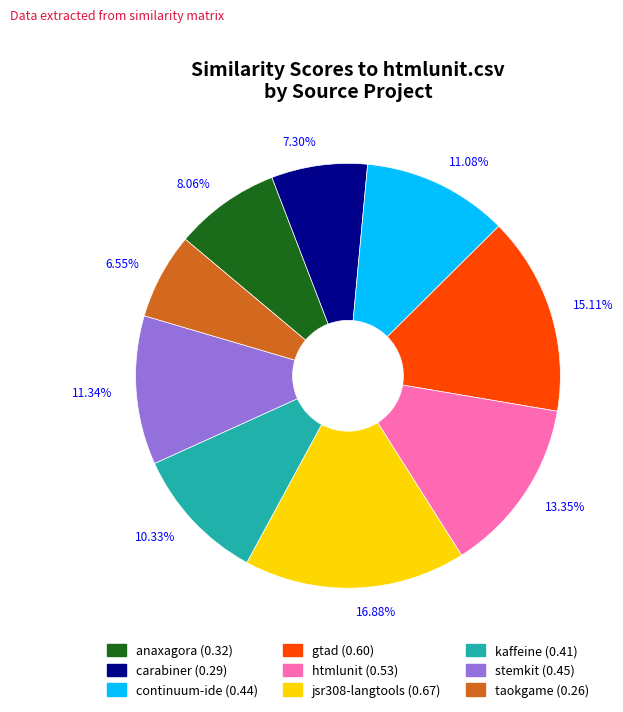

Is there a majority slice in this chart?

No